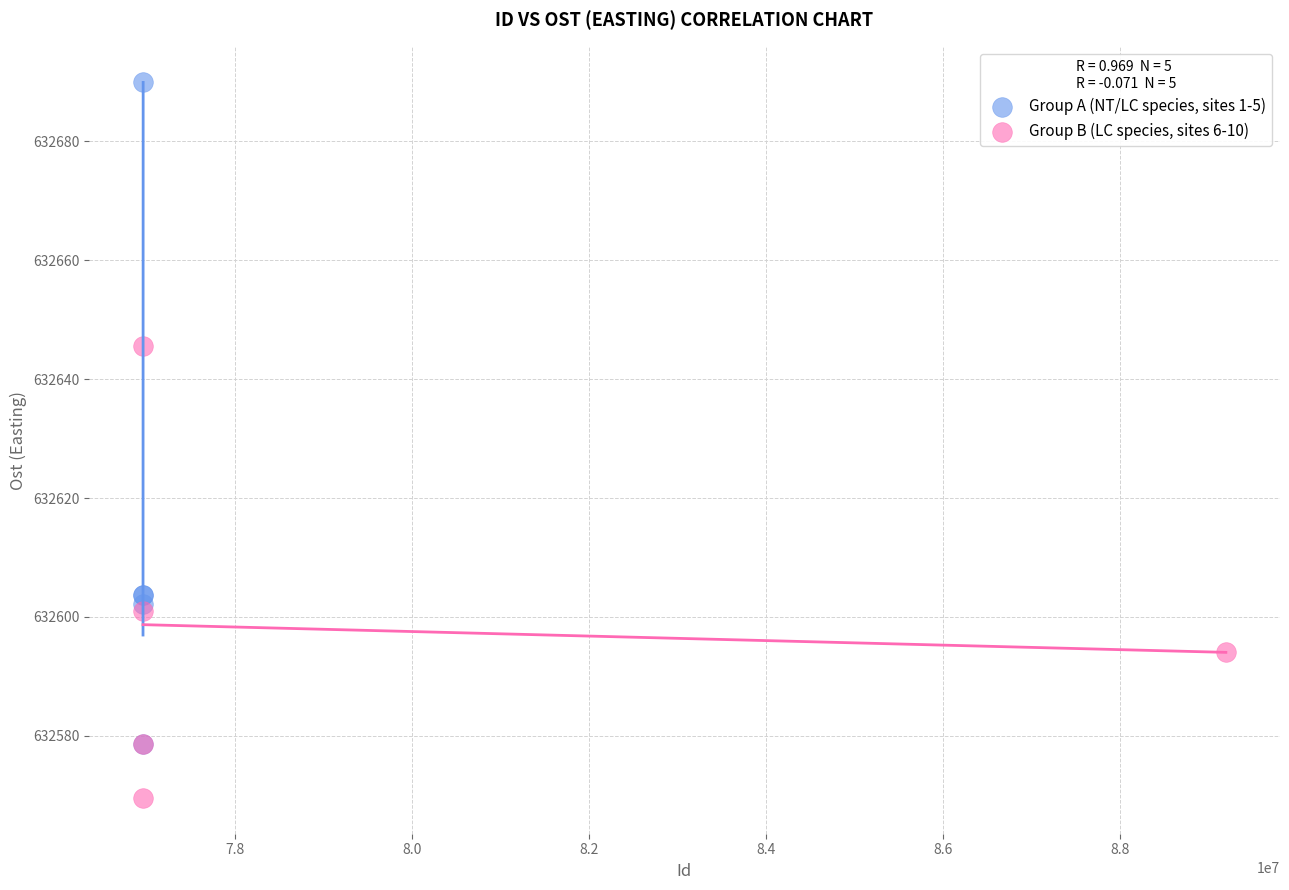

Which series has the widest spread of Y values?

Group A (NT/LC species, sites 1-5)